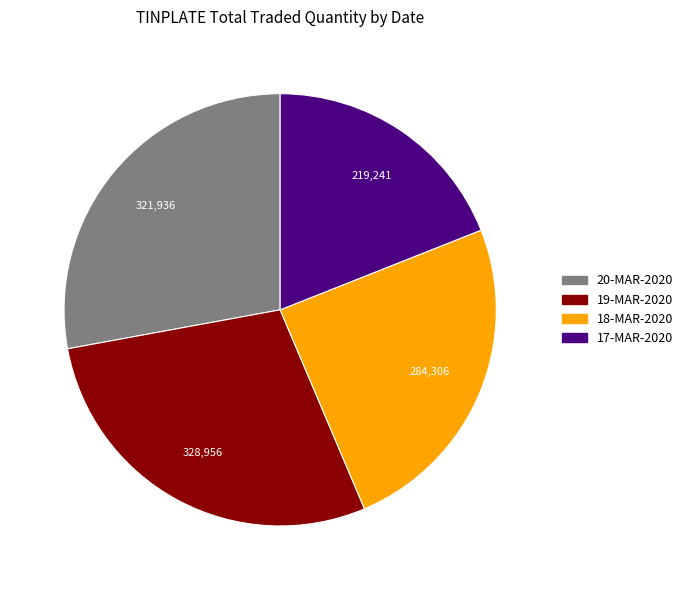

Do 19-MAR-2020 and 17-MAR-2020 together represent more than half of the pie?

No